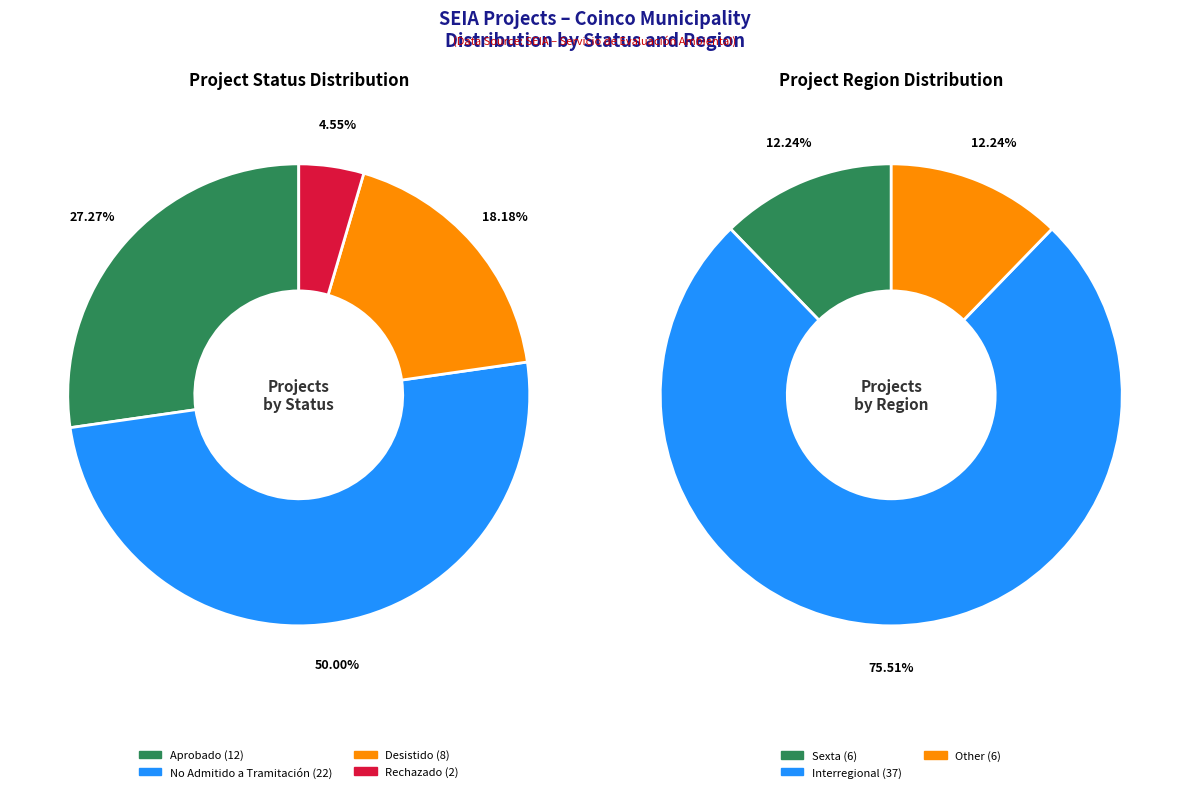

Is Desistido the majority of the pie?

No